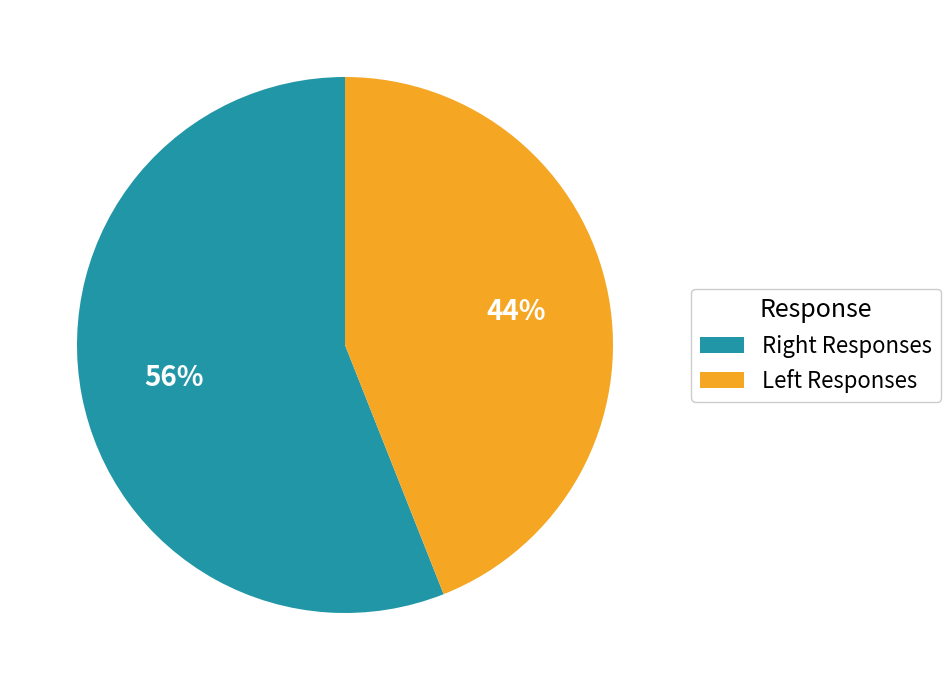

Which category has the smallest portion of the pie?

Left Responses